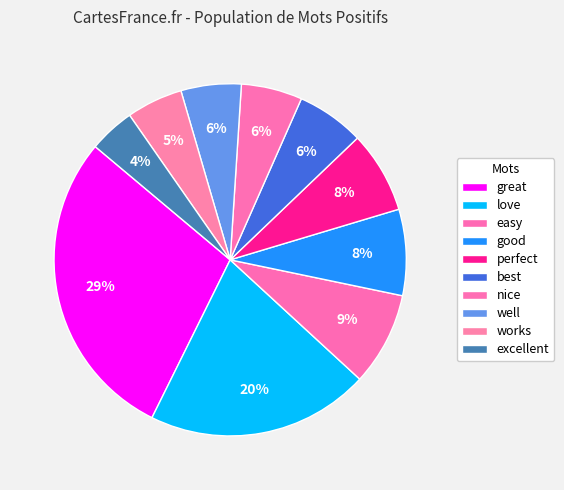

What is the largest slice in the pie chart?

great